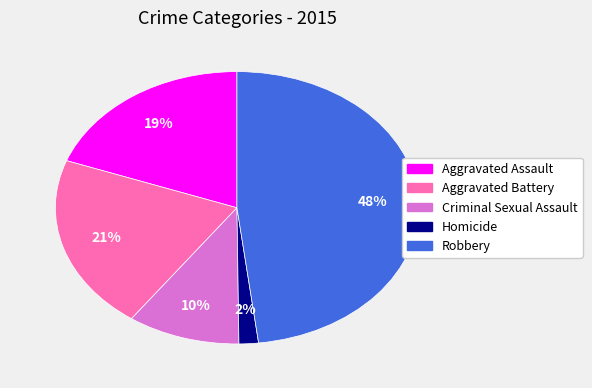

Which slice is the smallest?

Homicide